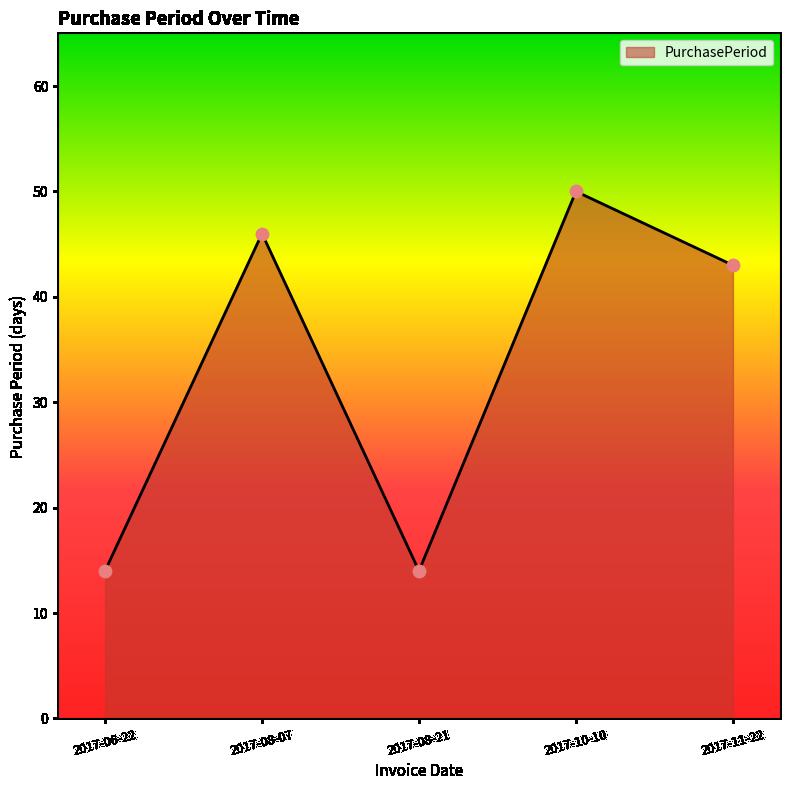

What is the change in value from 2017-08-21 to 2017-11-22?

+29